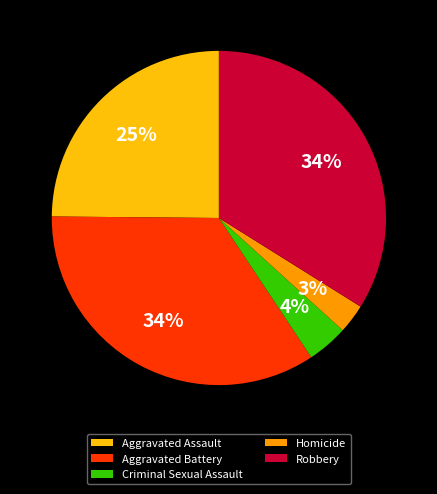

What is the smallest slice in the pie chart?

Homicide